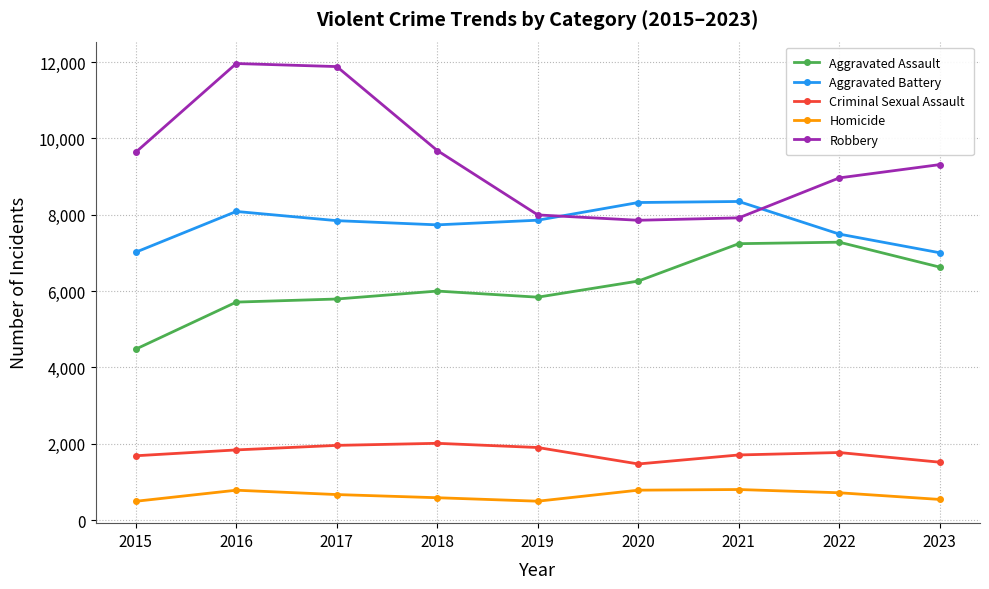

Which series has the largest total across all categories?

Robbery